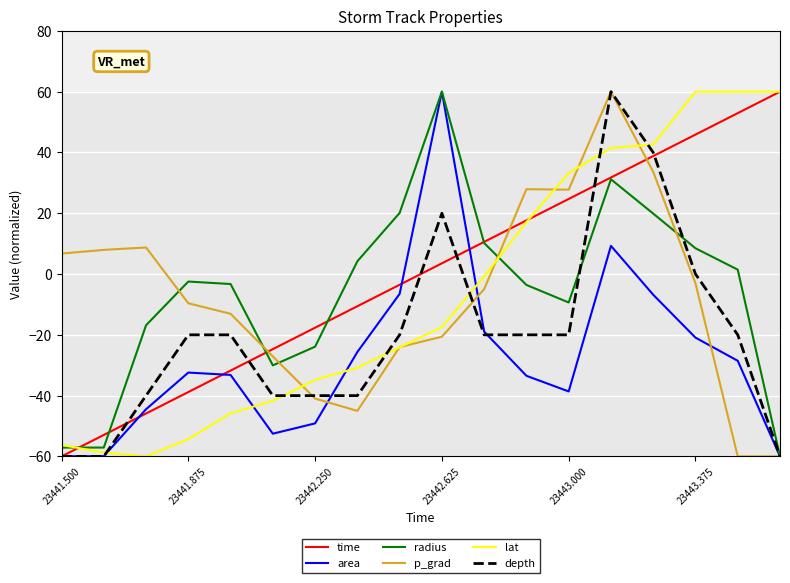

How many lines are shown in the chart?

6